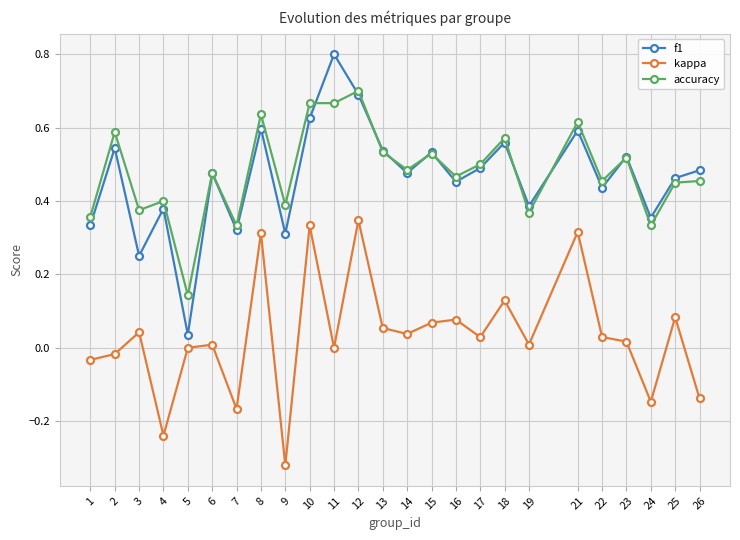

True or false: f1 and kappa intersect in this chart.

False